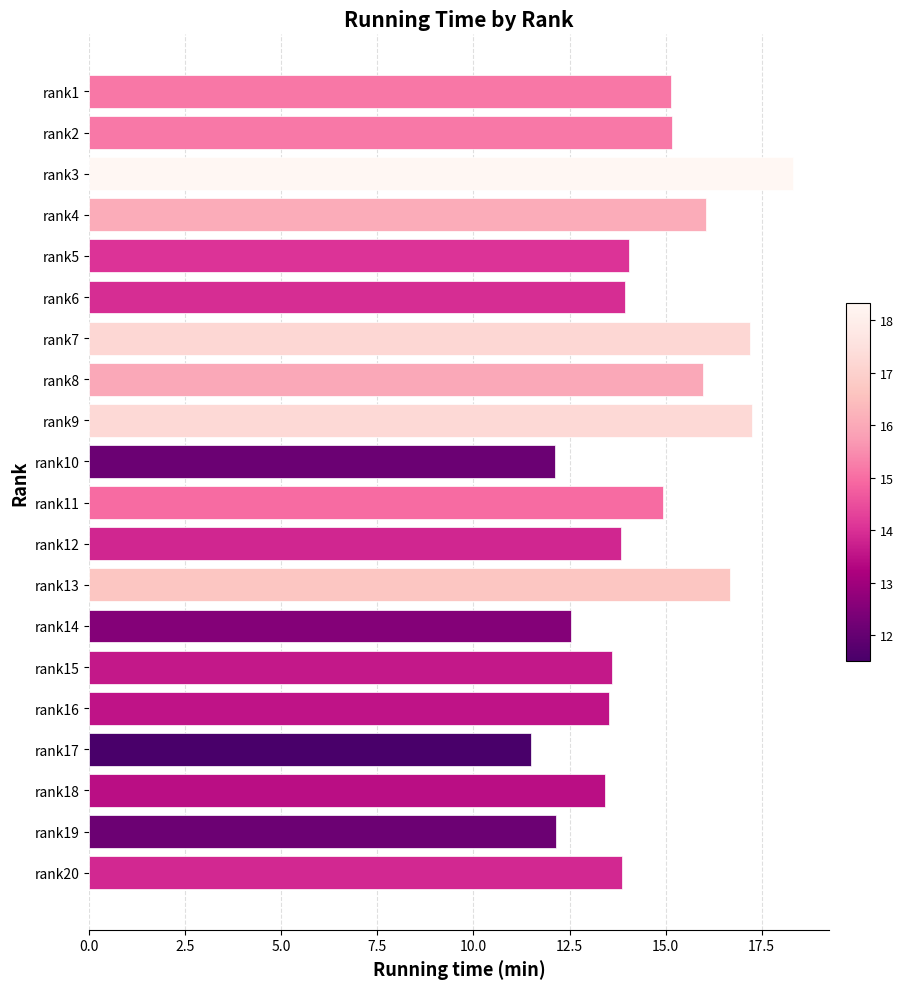

True or false: the data shows 16.7 at rank13.

True